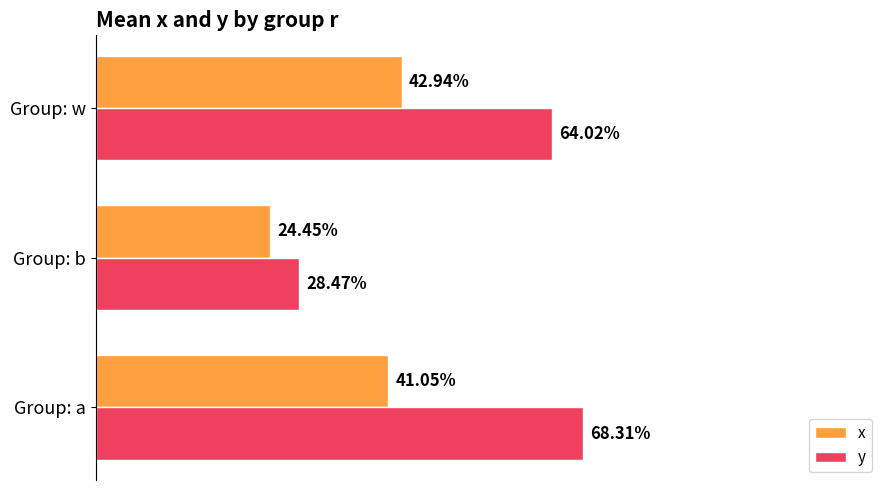

What are all the series names shown in the legend?

x, y